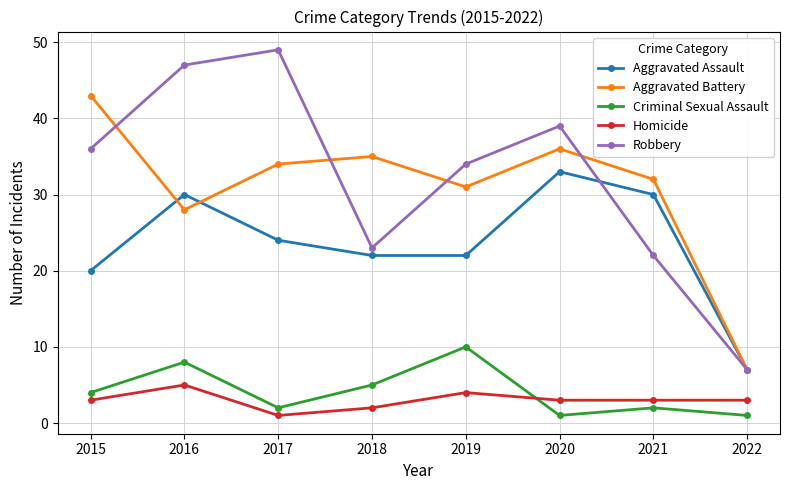

What is the difference between the second highest and minimum values in the Aggravated Assault series?

23